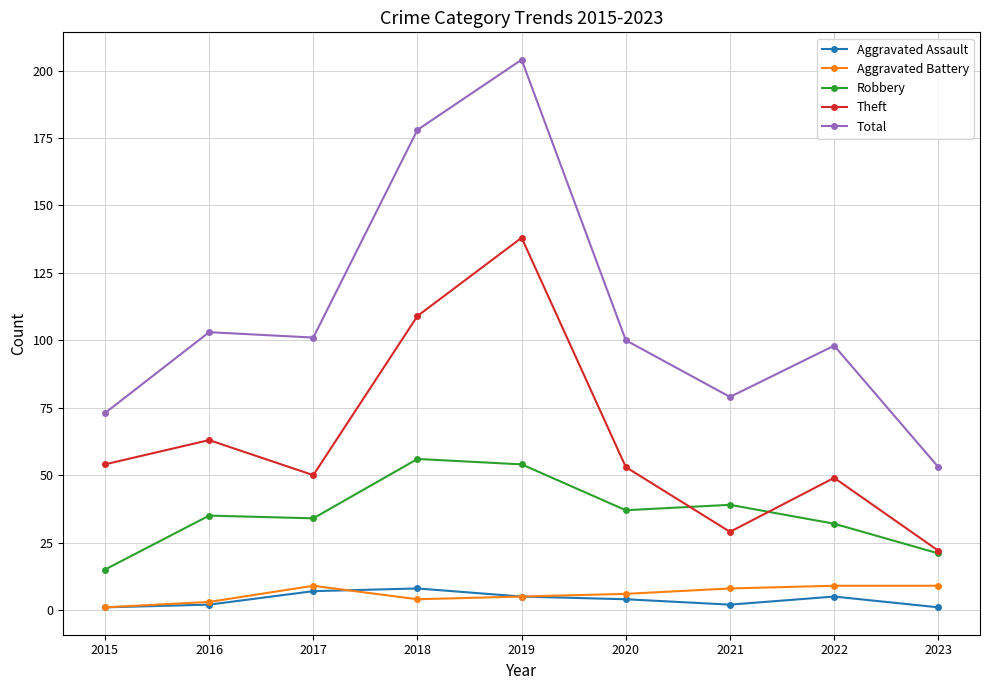

Which category has the highest value across all series?

2019